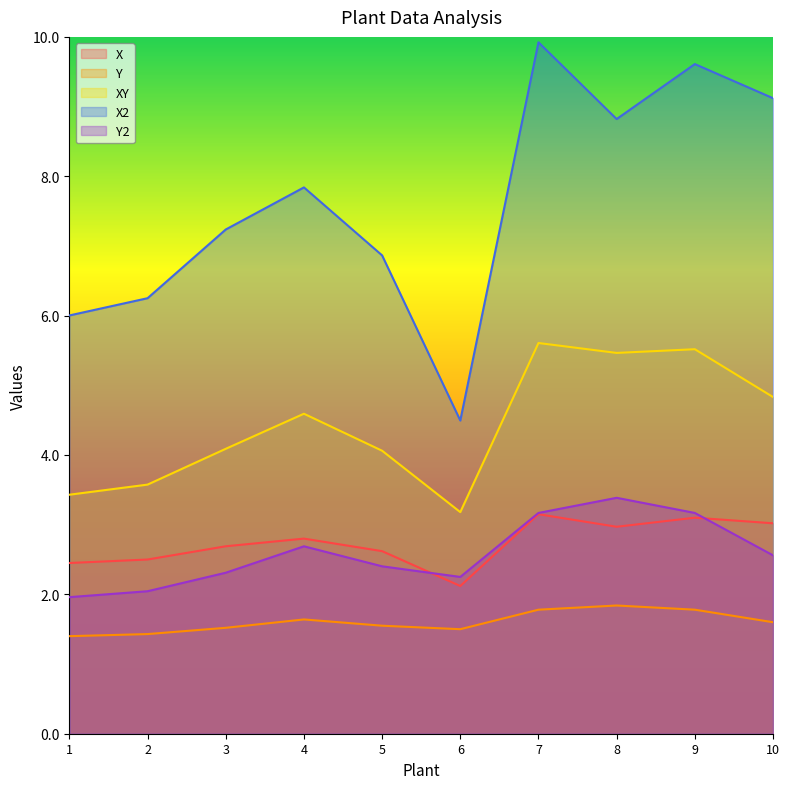

How many interior local valleys does the X series have?

2